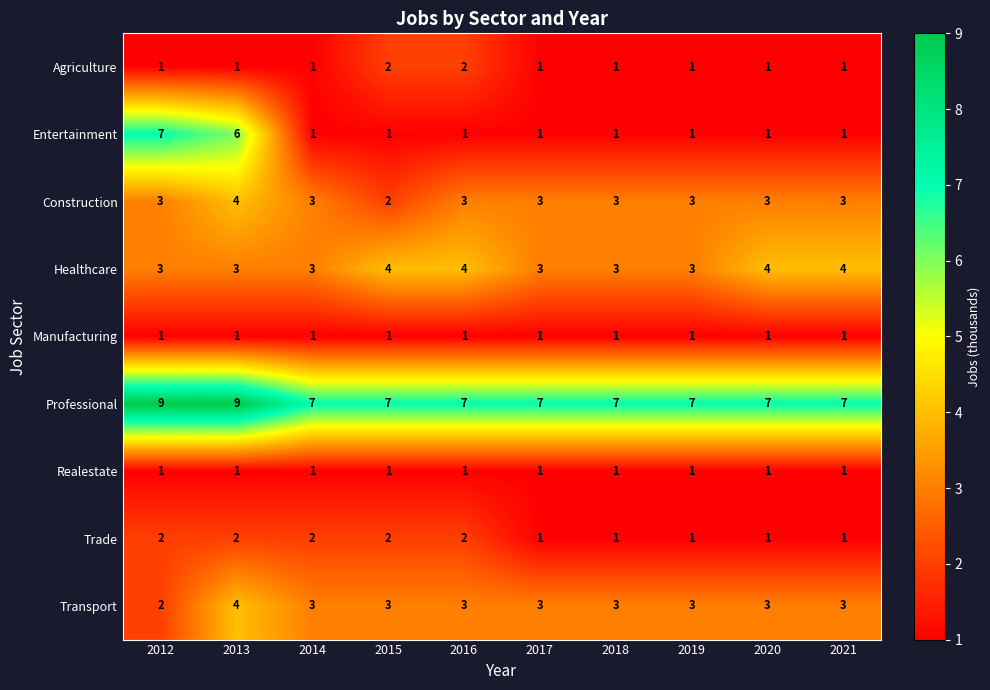

What is the sum of the Trade values at 2012 and 2018?

3